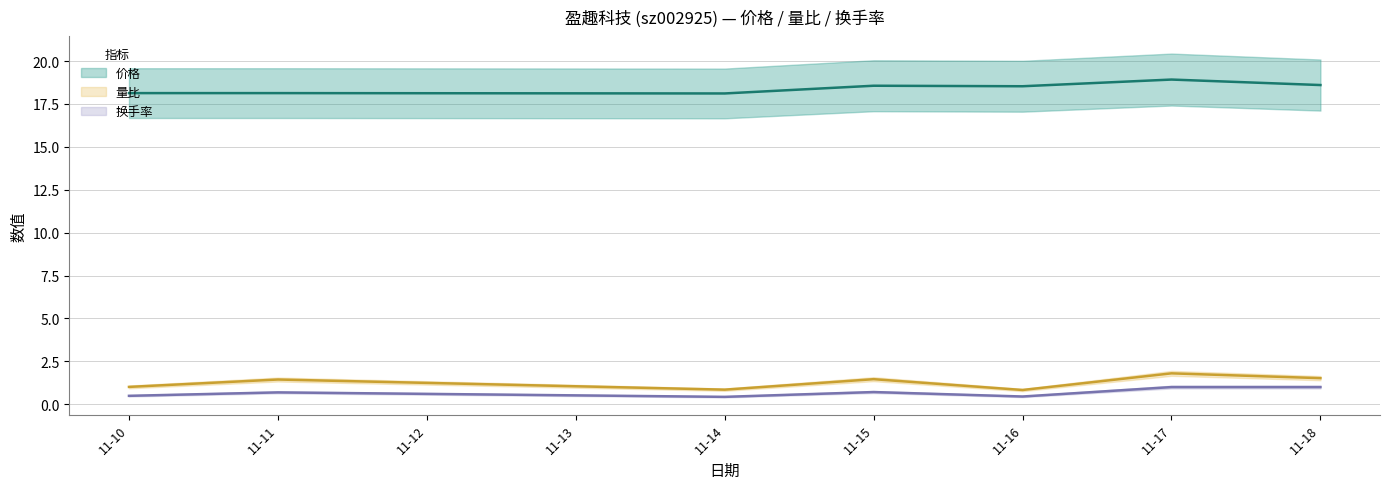

Which series changed the most between 11-15 and 11-18?

换手率